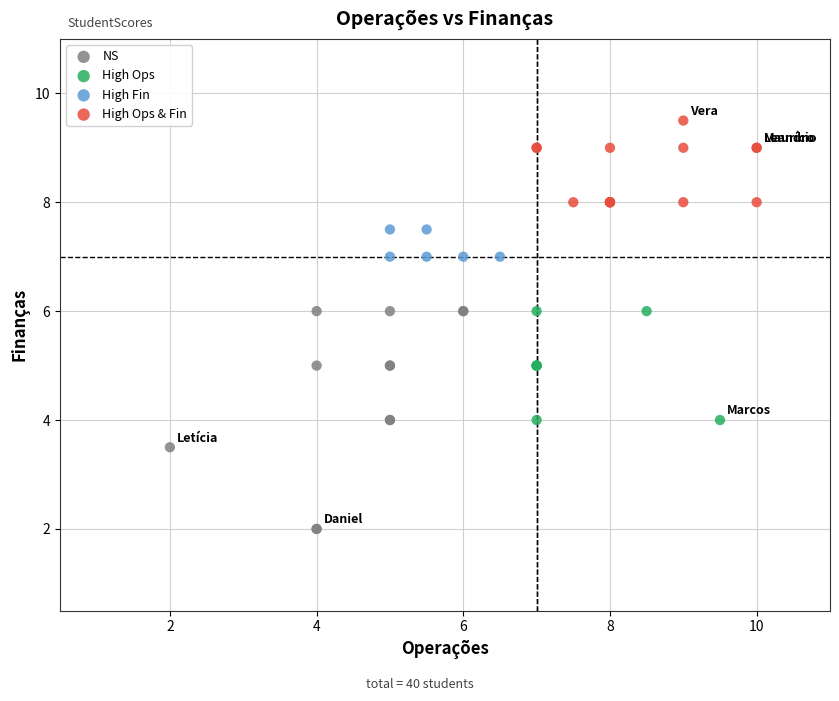

Which series reaches the minimum Y coordinate?

NS